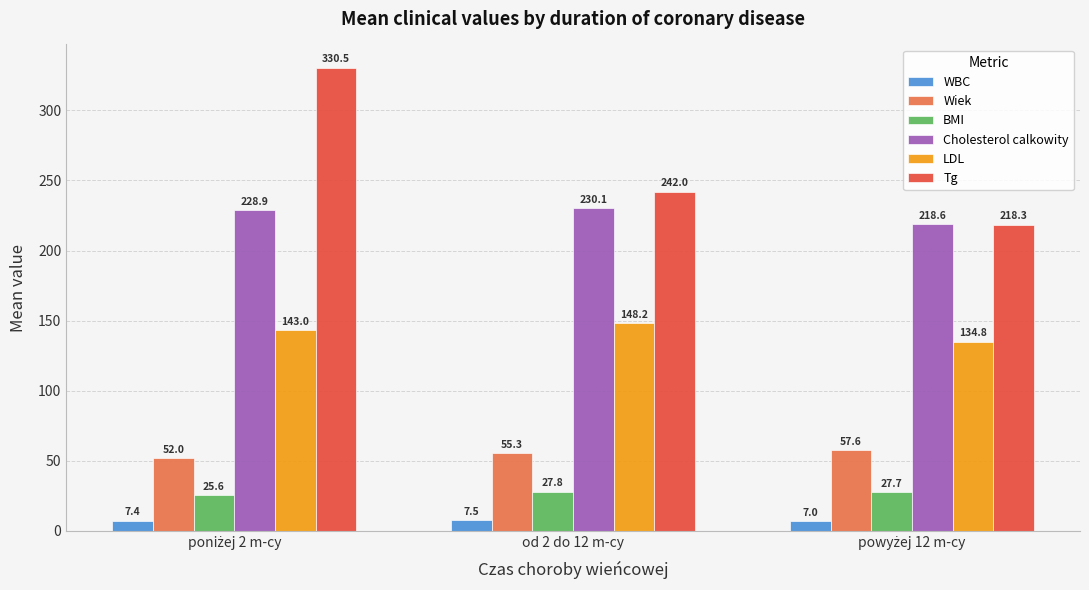

What is the maximum value shown in the chart?

330.5